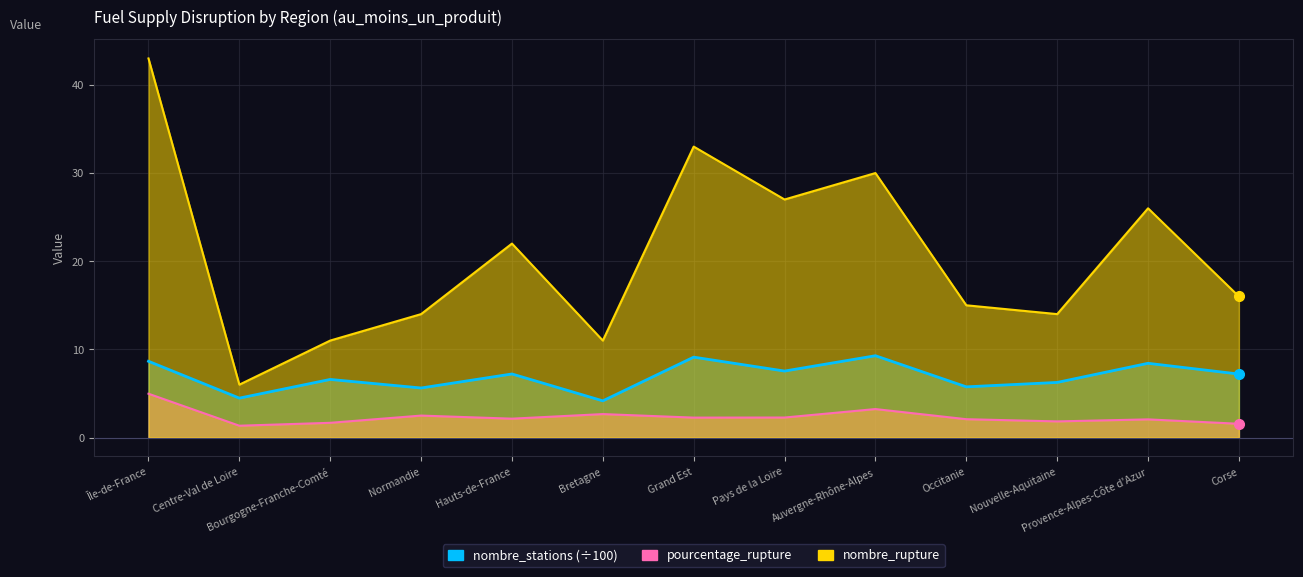

How many lines are shown in the chart?

3